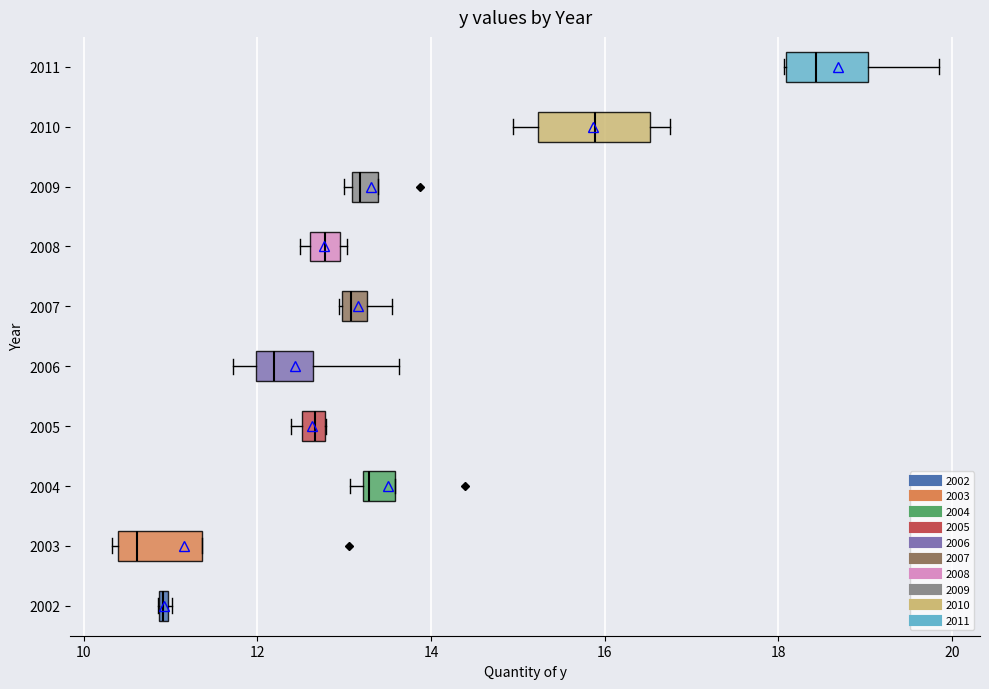

Which box is the widest, from its left edge to its right edge?

2010